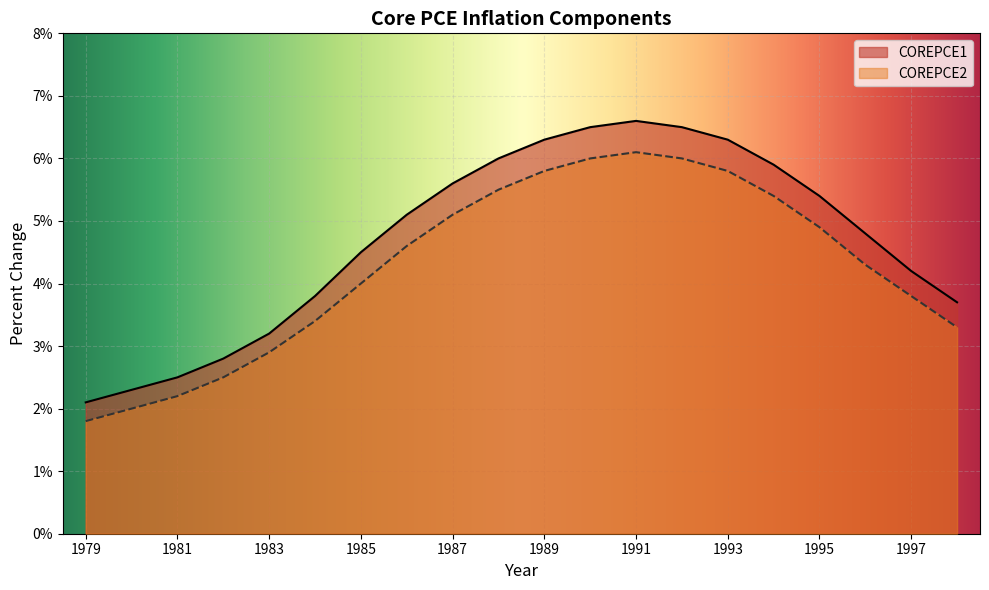

Where is the first local maximum for COREPCE1?

1991